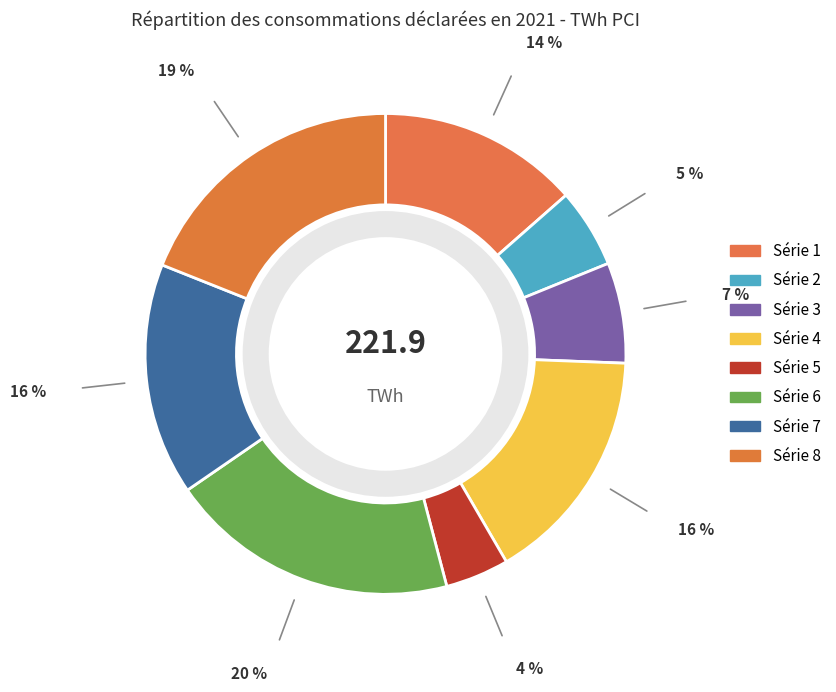

To the nearest percent, what portion does 1 represent?

14%